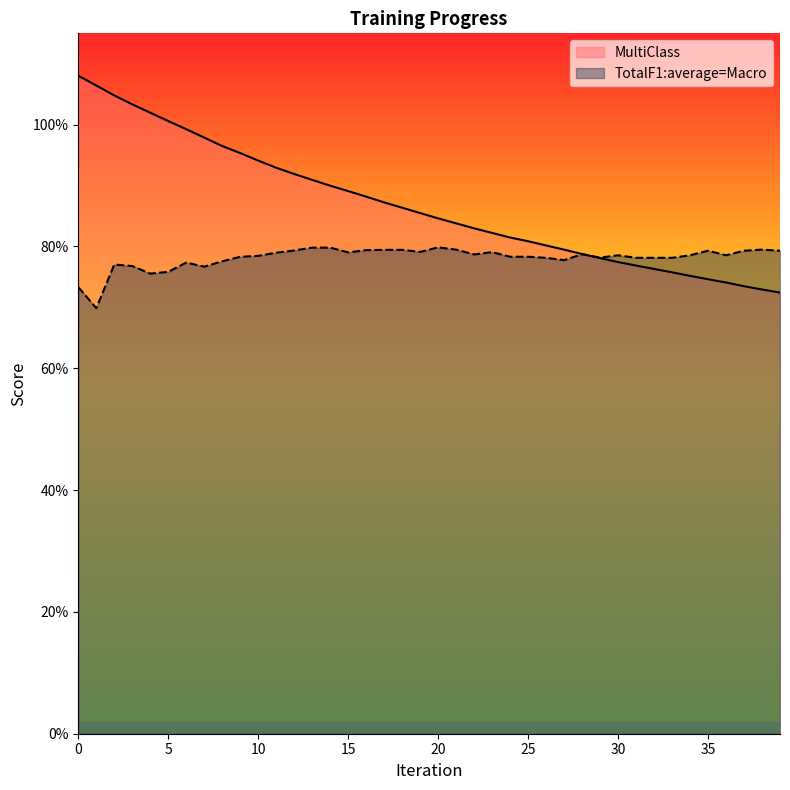

Is it true that MultiClass equals 0.8 at 22?

True